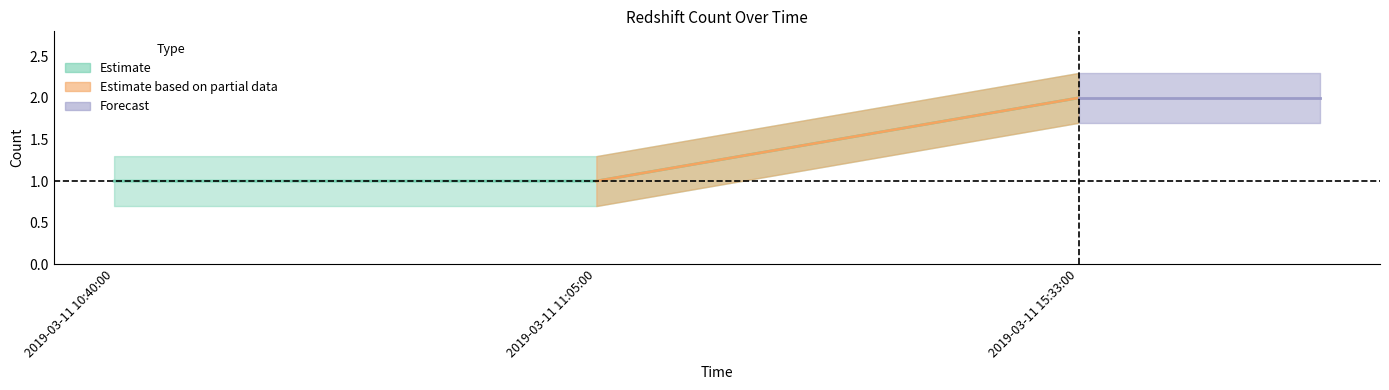

Count the number of values greater than 1.

1